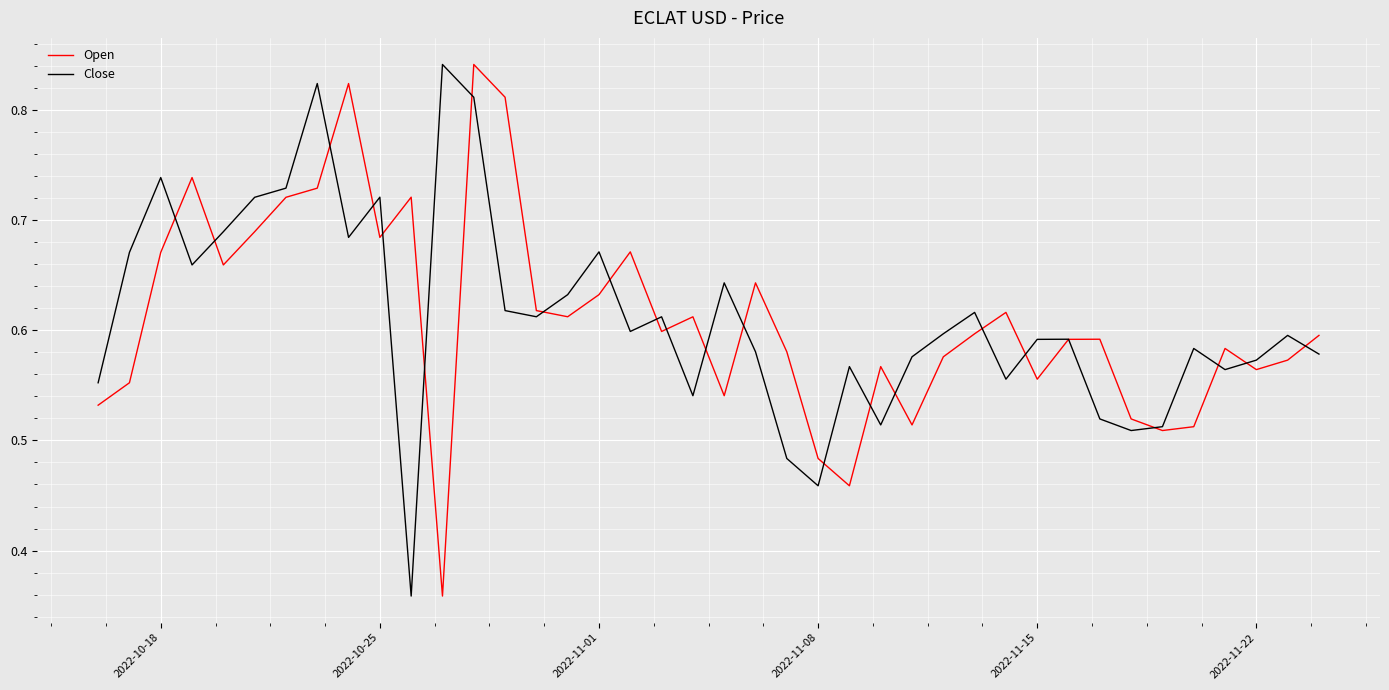

What is the value of the Close point at the 40th from the left?

0.6